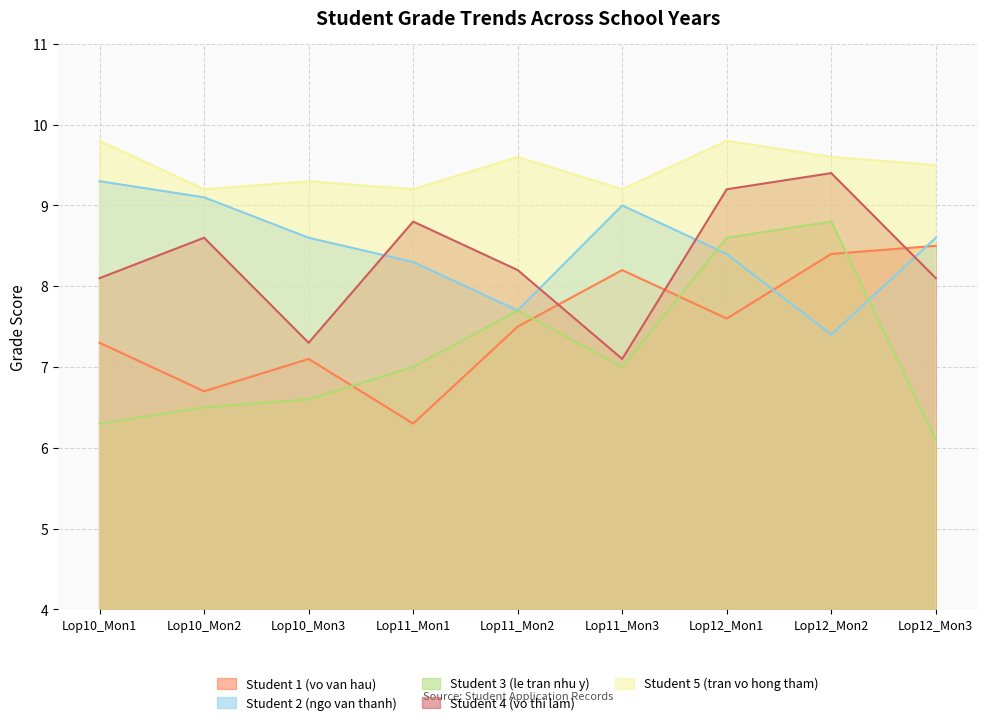

What is the spread (max minus min) of values at Lop12_Mon3?

3.4